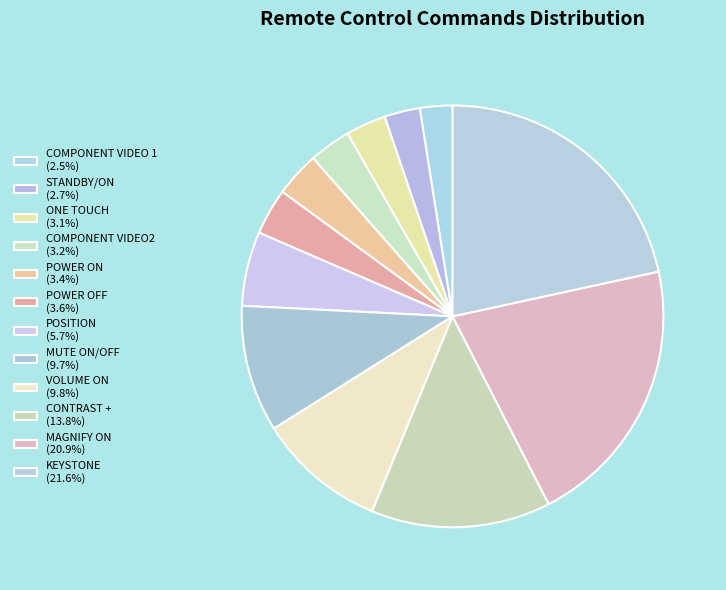

How many segments does this pie chart have?

12